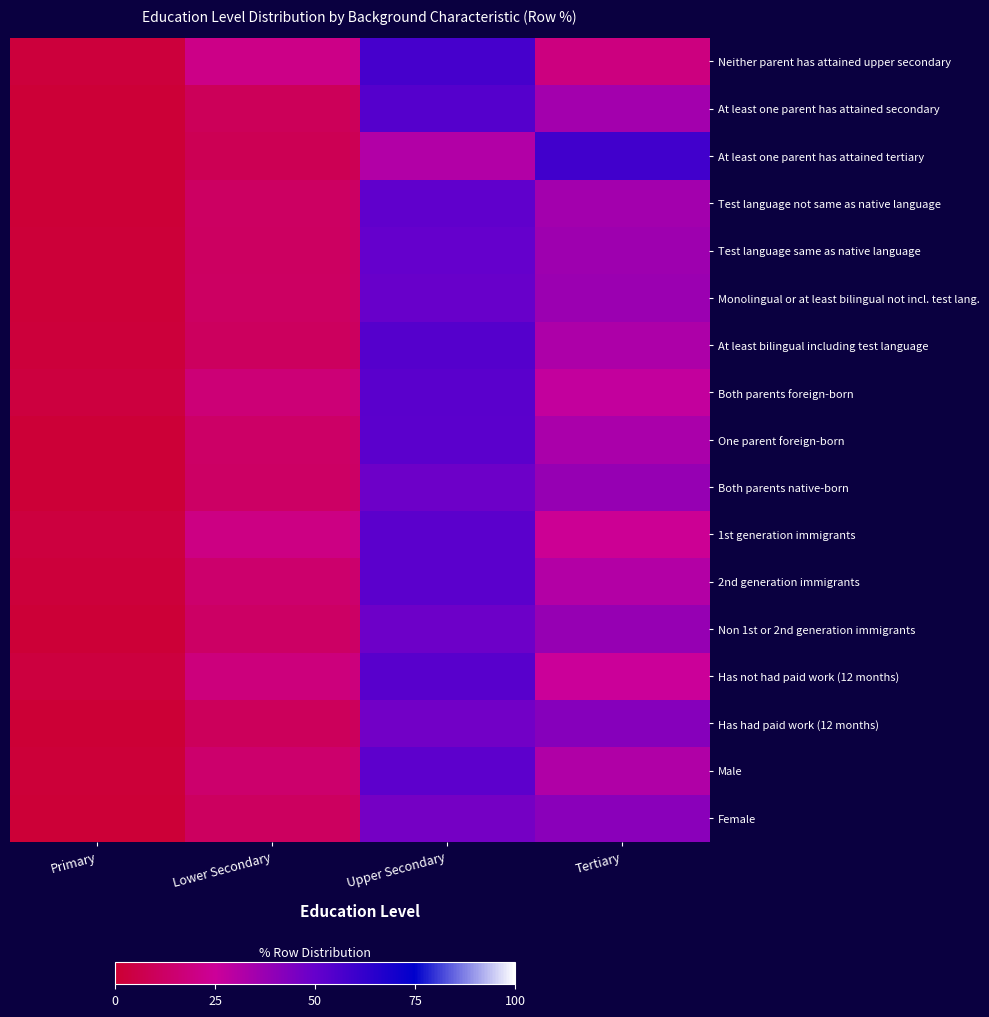

List the series in order of their peak value, lowest first.

Female, Has had paid work (12 months), Both parents native-born, Non 1st or 2nd generation immigrants, Monolingual or at least bilingual not incl. test lang., Test language same as native language, Test language not same as native language, Male, One parent foreign-born, 2nd generation immigrants, 1st generation immigrants, Both parents foreign-born, Has not had paid work (12 months), At least one parent has attained secondary, At least bilingual including test language, Neither parent has attained upper secondary, At least one parent has attained tertiary